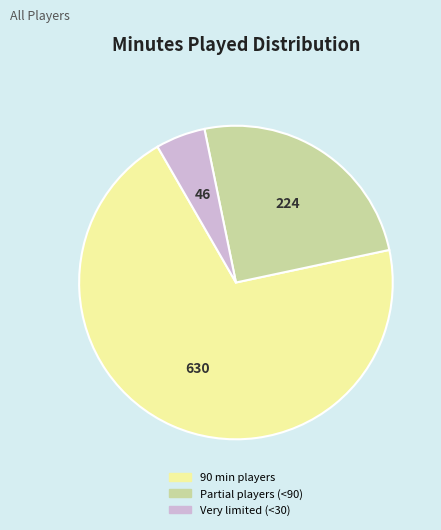

Is there any slice that represents more than half of the pie?

Yes